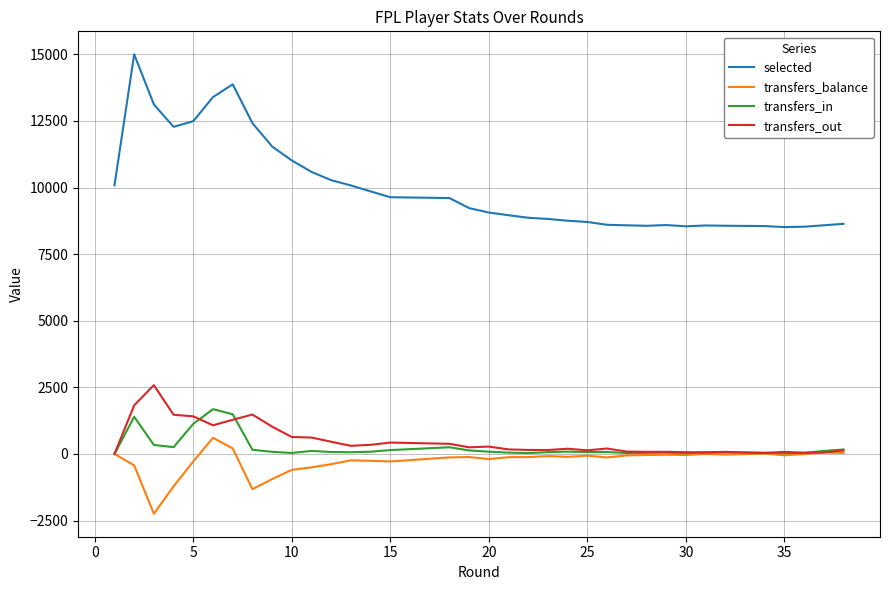

Reading left to right, what are all the values shown in this chart?

selected: 10082	15000	13117	12278	12490	13394	13874	12417	11541	11015	10586	10275	10078	9853	9636	9604	9226	9226	9061	8960	8865	8820	8754	8754	8706	8601	8601	8581	8564	8591	8544	8576	8565	8553	8515	8529	8582	8638
transfers_balance: 0	-430	-2245	-1215	-281	606	208	-1322	-946	-597	-504	-384	-240	-258	-282	-130	-117	-117	-192	-121	-119	-81	-108	-108	-65	-131	-131	-54	-40	-31	-41	3	-25	14	-51	-3	53	39
transfers_in: 0	1394	338	255	1130	1681	1490	156	79	38	112	73	65	84	145	250	132	132	84	49	31	67	87	87	71	72	72	34	39	48	25	62	54	47	27	41	112	167
transfers_out: 0	1824	2583	1470	1411	1075	1282	1478	1025	635	616	457	305	342	427	380	249	249	276	170	150	148	195	195	136	203	203	88	79	79	66	59	79	33	78	44	59	128